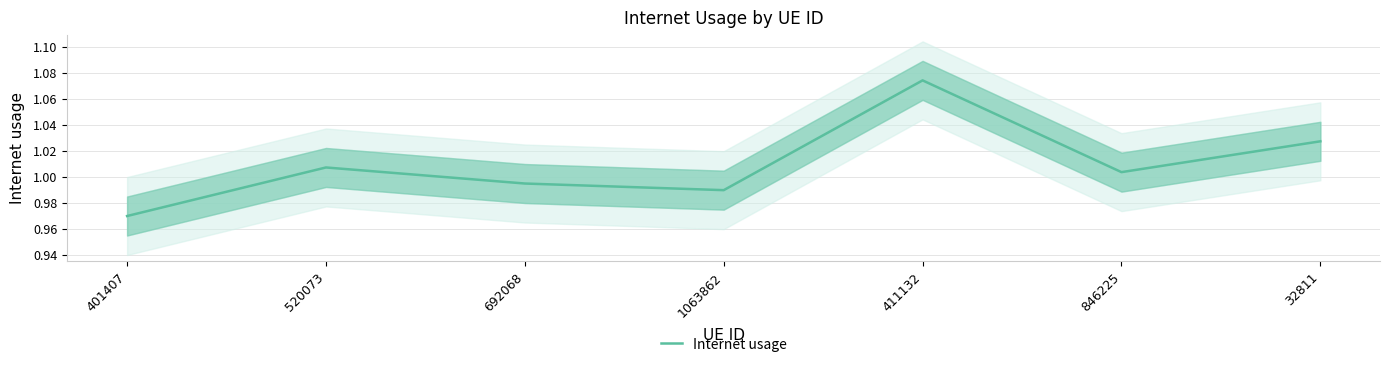

Where is the data nearest to the value 1?

846225